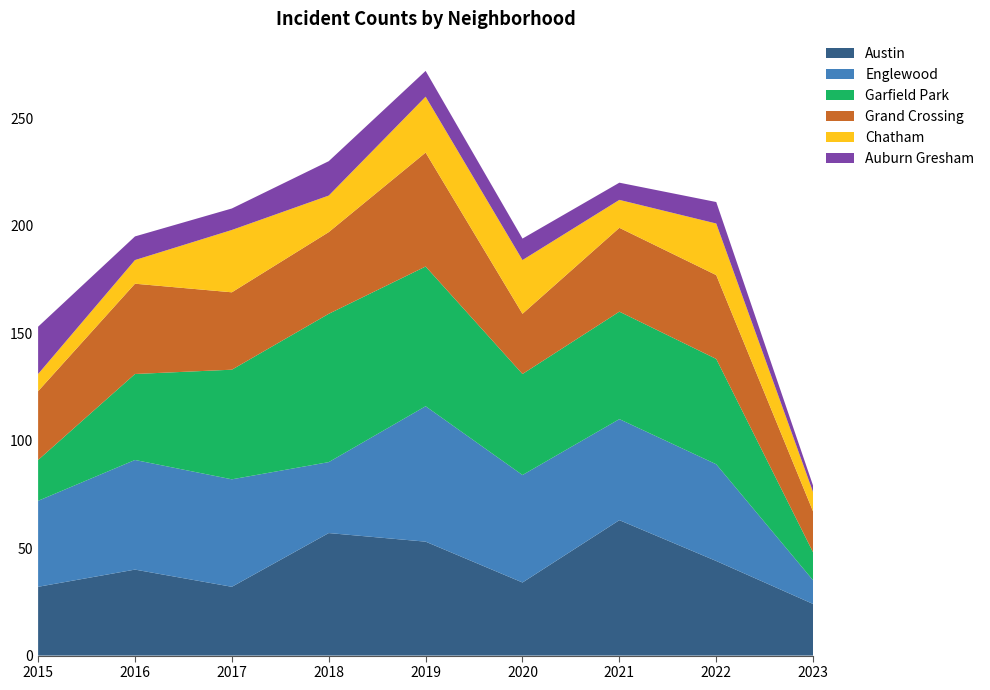

Reading left to right, transcribe all the data shown in this chart.

Austin: 32	40	32	57	53	34	63	44	24
Englewood: 40	51	50	33	63	50	47	45	11
Garfield Park: 19	40	51	69	65	47	50	49	13
Grand Crossing: 32	42	36	38	53	28	39	39	19
Chatham: 8	11	29	17	26	25	13	24	9
Auburn Gresham: 22	11	10	16	12	10	8	10	3